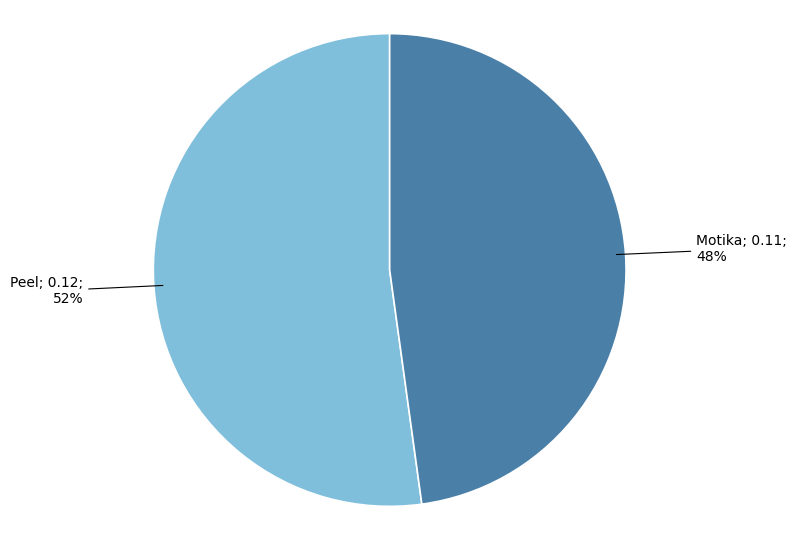

Does any single category account for the majority?

Yes